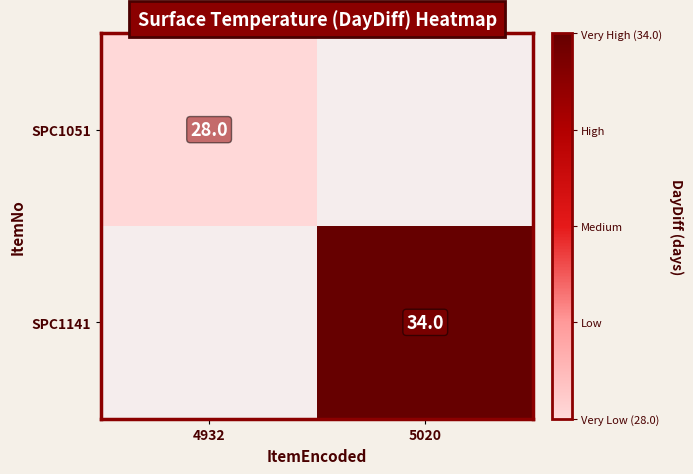

Is it true that SPC1141 equals 15 at 5020?

False